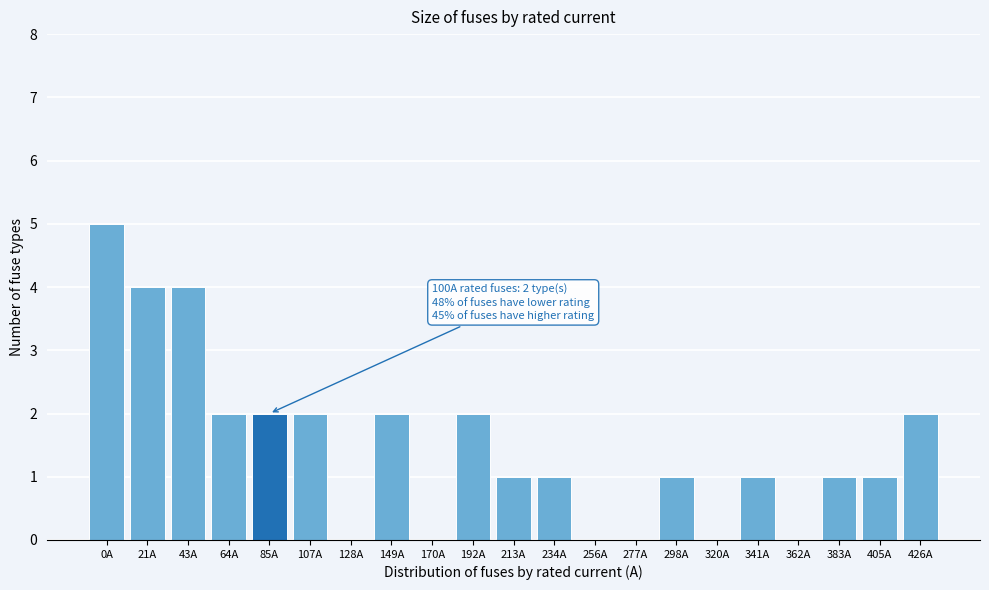

Reading right to left, what are all the values shown in this chart?

426A=2	405A=1	383A=1	362A=0	341A=1	320A=0	298A=1	277A=0	256A=0	234A=1	213A=1	192A=2	170A=0	149A=2	128A=0	107A=2	85A=2	64A=2	43A=4	21A=4	0A=5